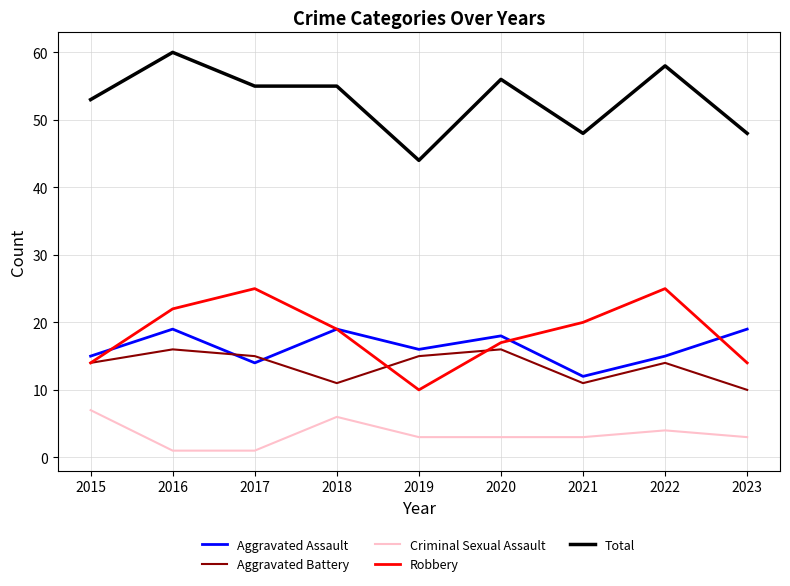

Reading right to left, list all the values displayed in this chart.

Aggravated Assault: 2023=19	2022=15	2021=12	2020=18	2019=16	2018=19	2017=14	2016=19	2015=15
Aggravated Battery: 2023=10	2022=14	2021=11	2020=16	2019=15	2018=11	2017=15	2016=16	2015=14
Criminal Sexual Assault: 2023=3	2022=4	2021=3	2020=3	2019=3	2018=6	2017=1	2016=1	2015=7
Robbery: 2023=14	2022=25	2021=20	2020=17	2019=10	2018=19	2017=25	2016=22	2015=14
Total: 2023=48	2022=58	2021=48	2020=56	2019=44	2018=55	2017=55	2016=60	2015=53